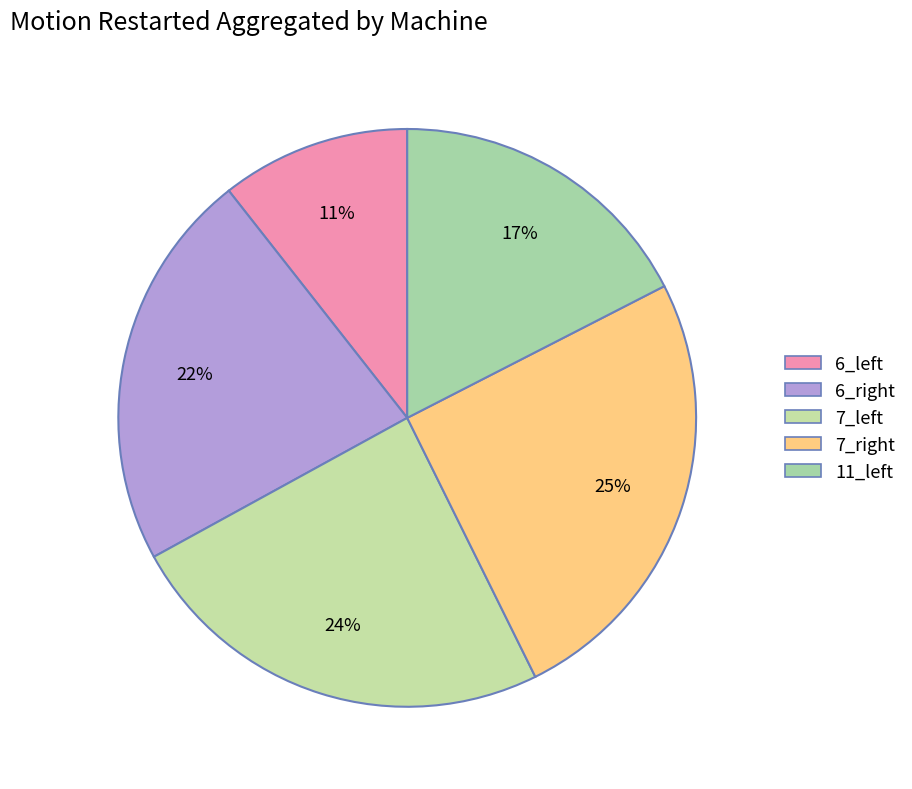

Rank the categories by value from lowest to highest.

6_left, 11_left, 6_right, 7_left, 7_right